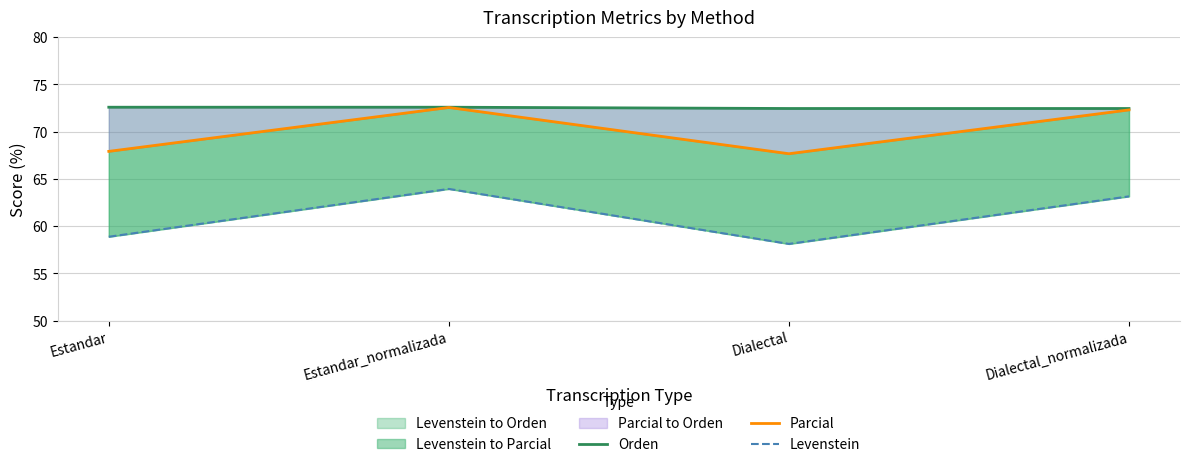

What position from the right is Estandar?

4